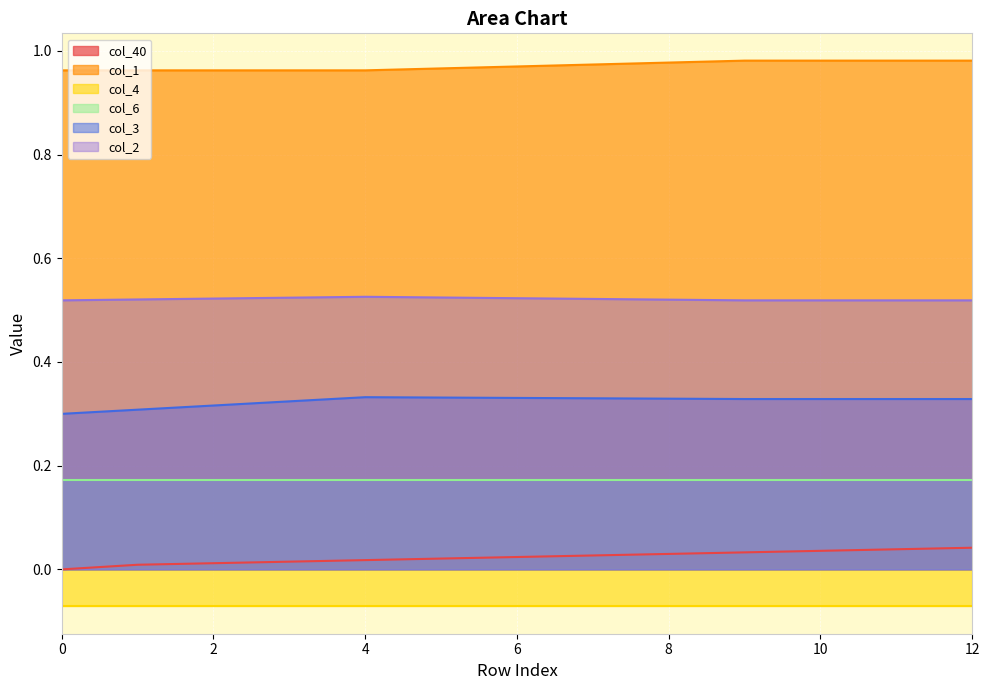

Between 1 and 2, which series saw the biggest shift?

col_3